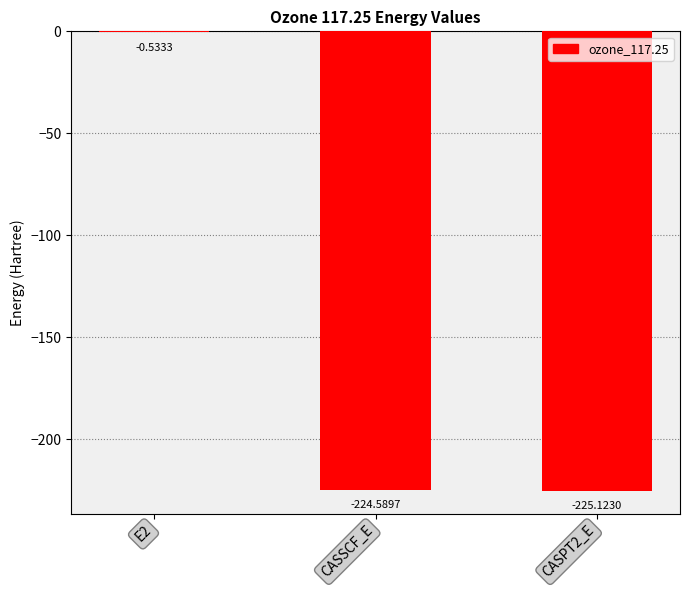

Count the number of categories in the chart.

3